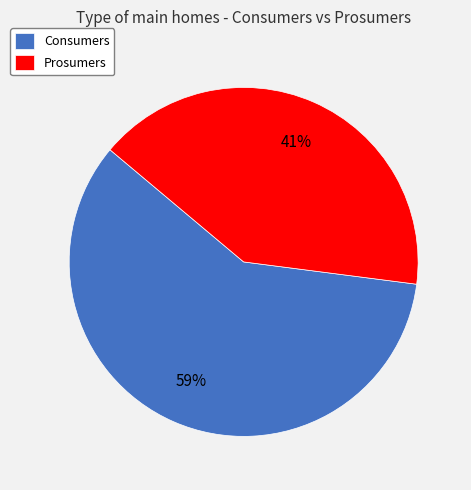

How many slices are in this pie chart?

2